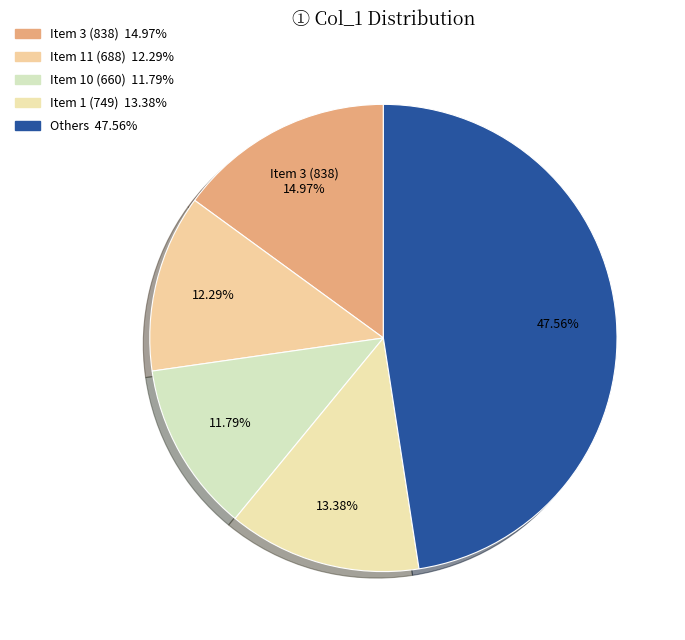

Count the number of slices in the pie.

5